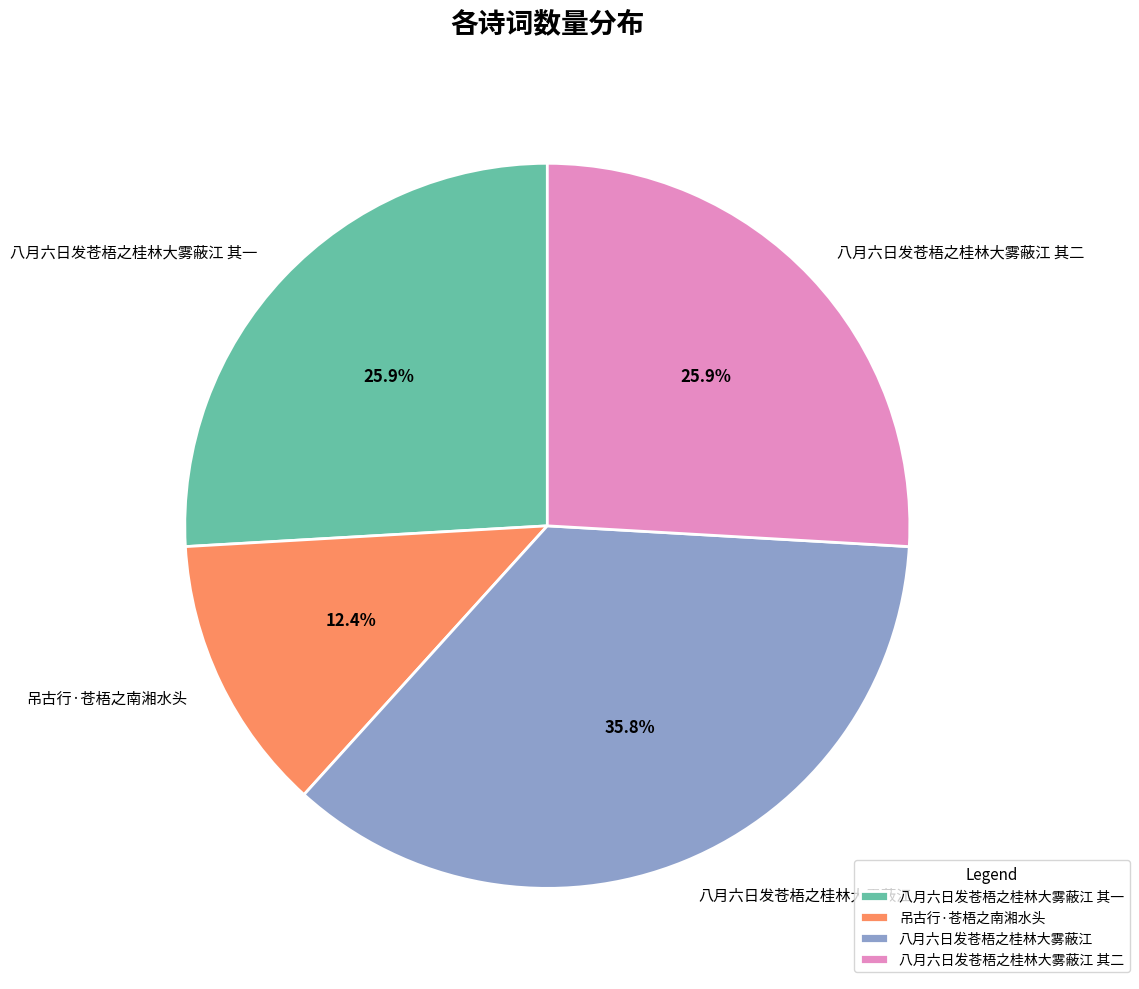

The 八月六日发苍梧之桂林大雾蔽江 其二 slice represents 26% of the pie. True or false?

True